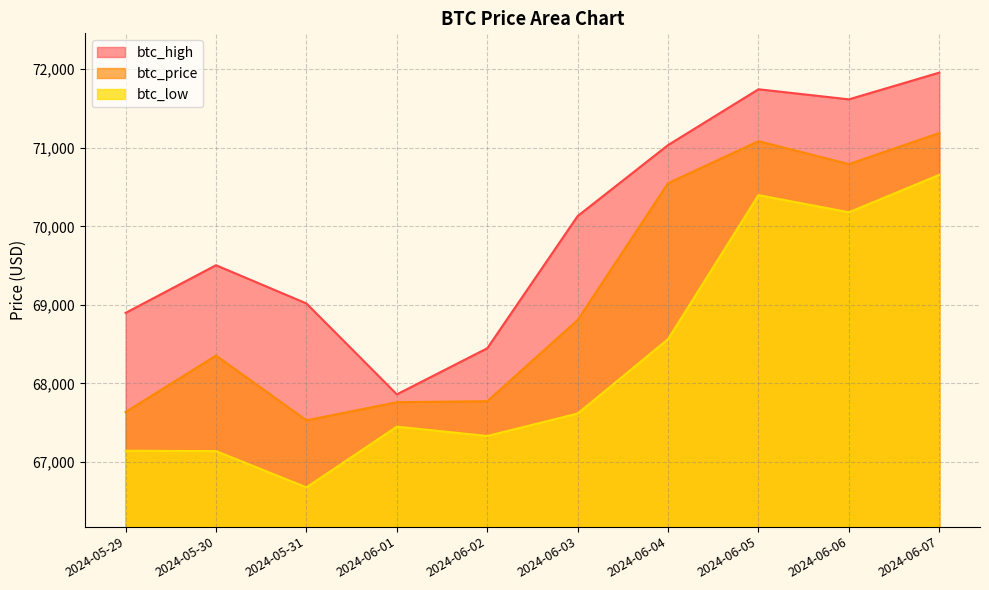

Is it true that btc_price equals 70549.2 at 2024-06-04?

True